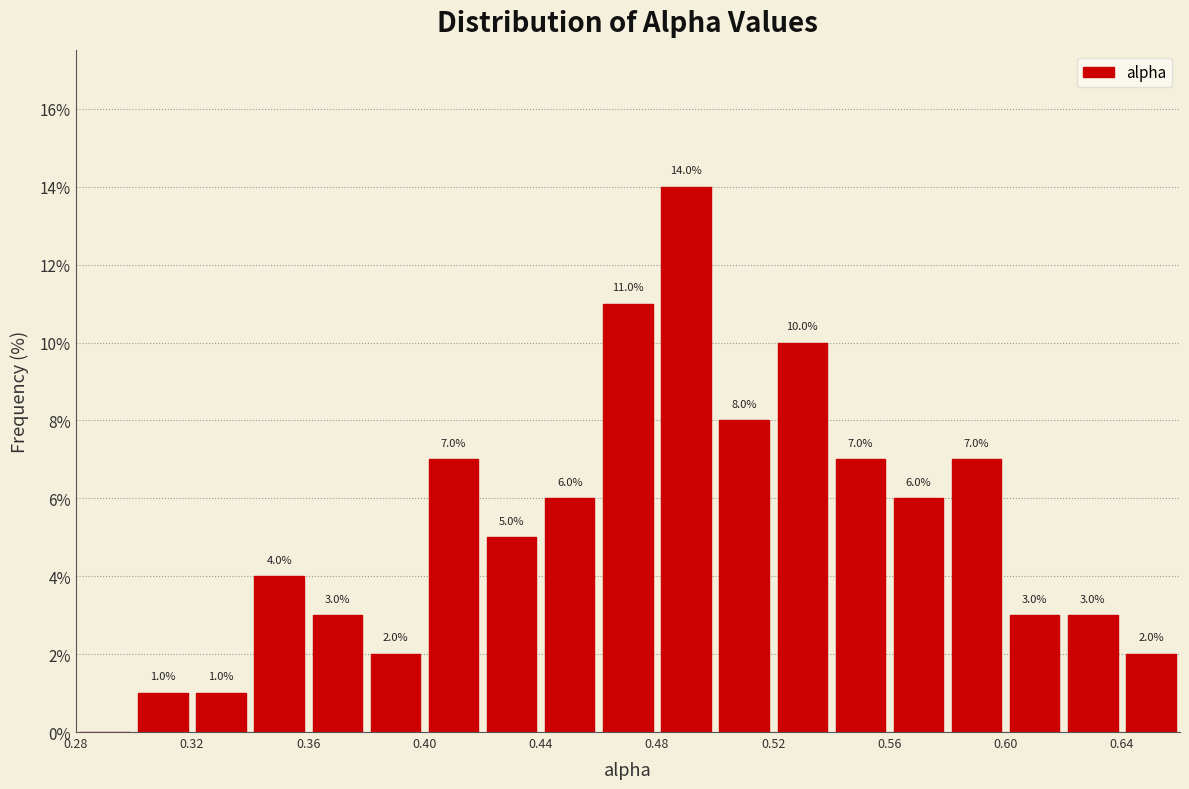

Over which range of the x-axis is the bar tallest?

0.48 to 0.50